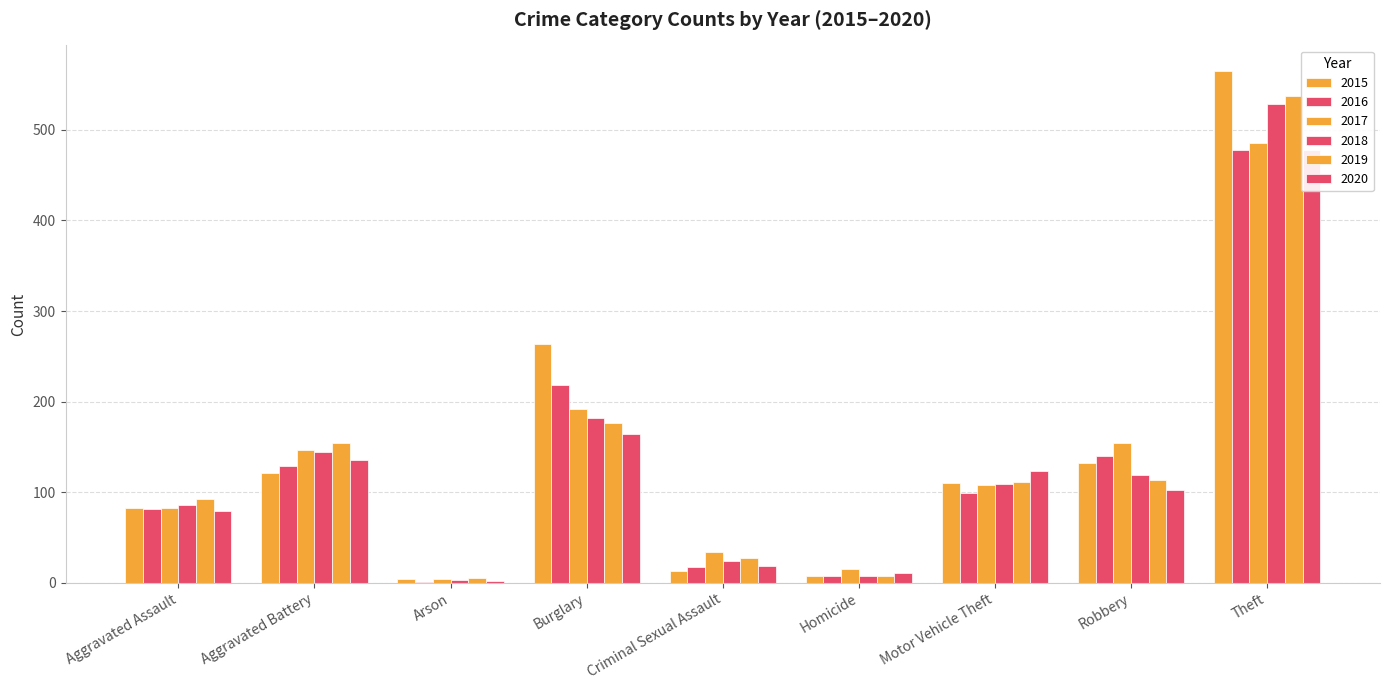

What is the lowest value of the 2018 series?

3